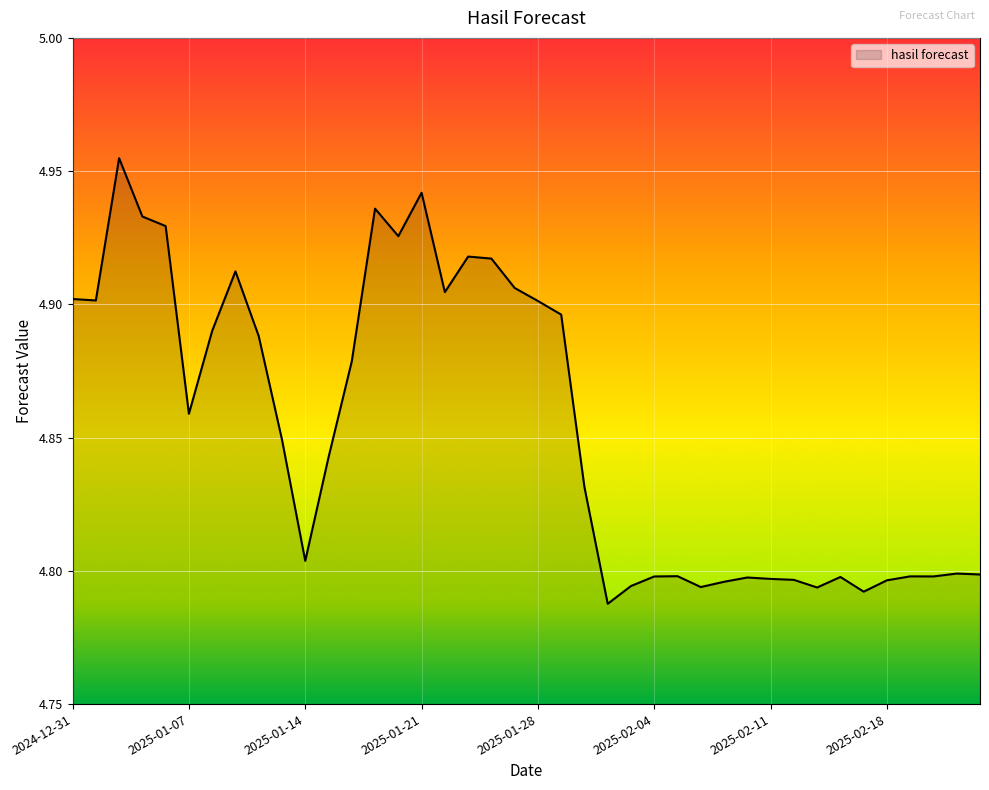

Does the chart display data point markers on the line(s)?

No